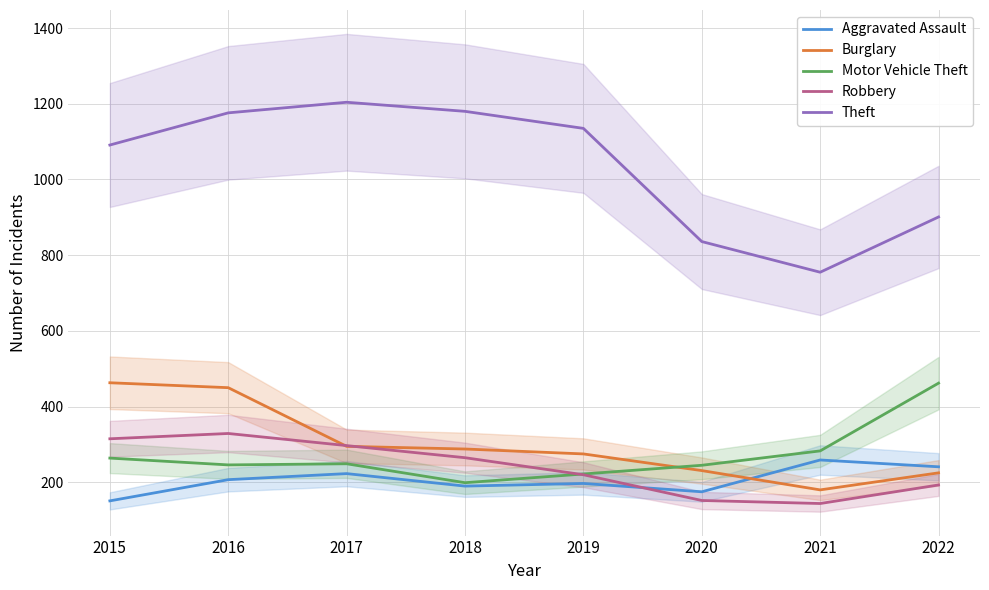

True or false: Burglary and Aggravated Assault intersect in this chart.

True